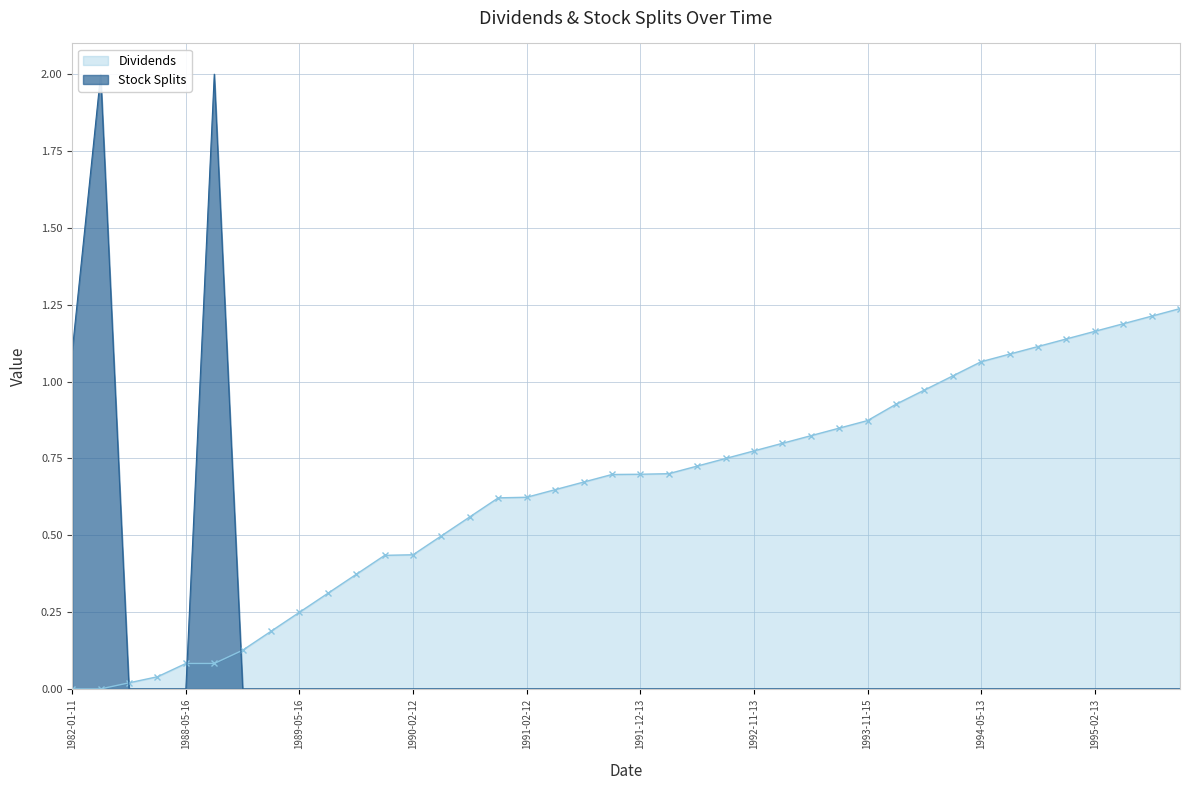

The value of Dividends at 1995-02-13 is 0.8. True or false?

False